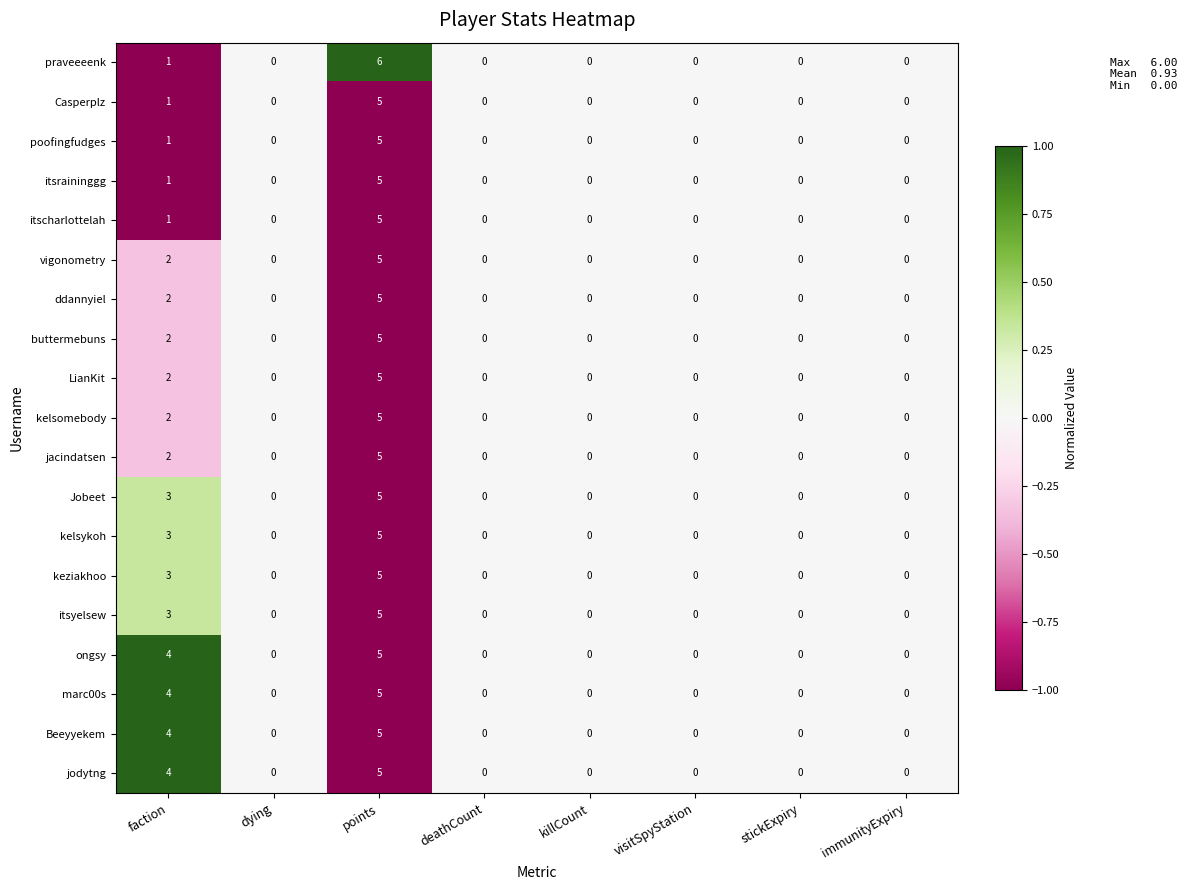

How many values in Casperplz are above zero?

2